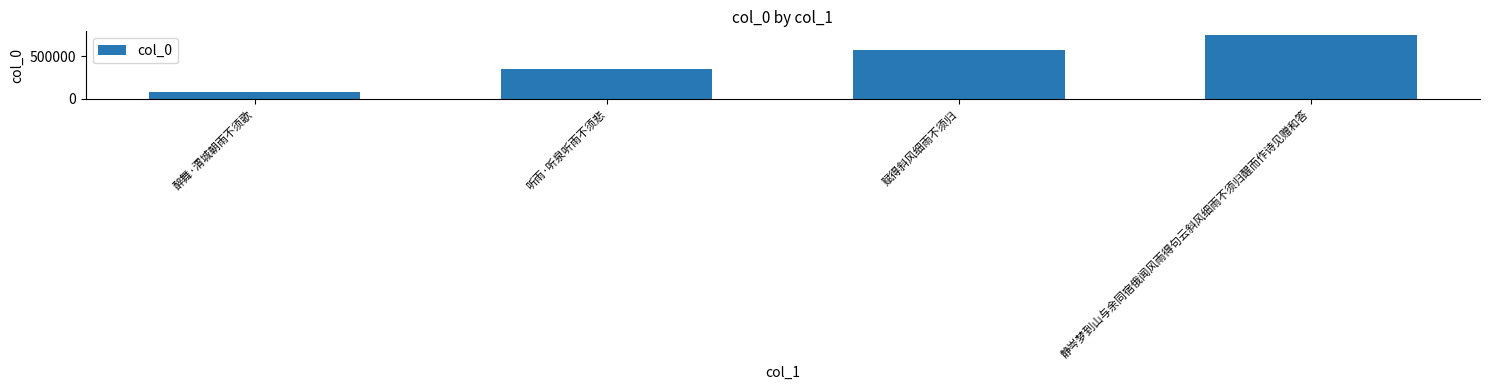

Is it true that the value at 听雨·听泉听雨不须悲 is 347258?

True